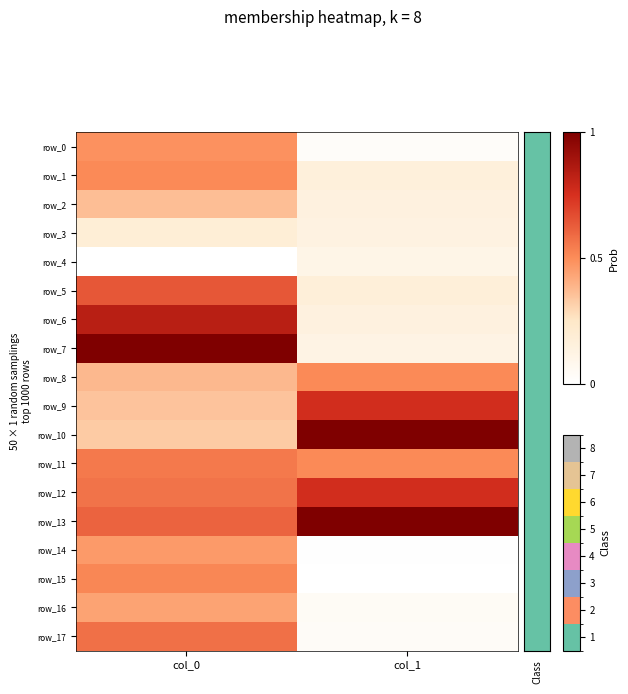

Is the value of row_2 at col_1 greater than the value of row_17 at col_1?

Yes